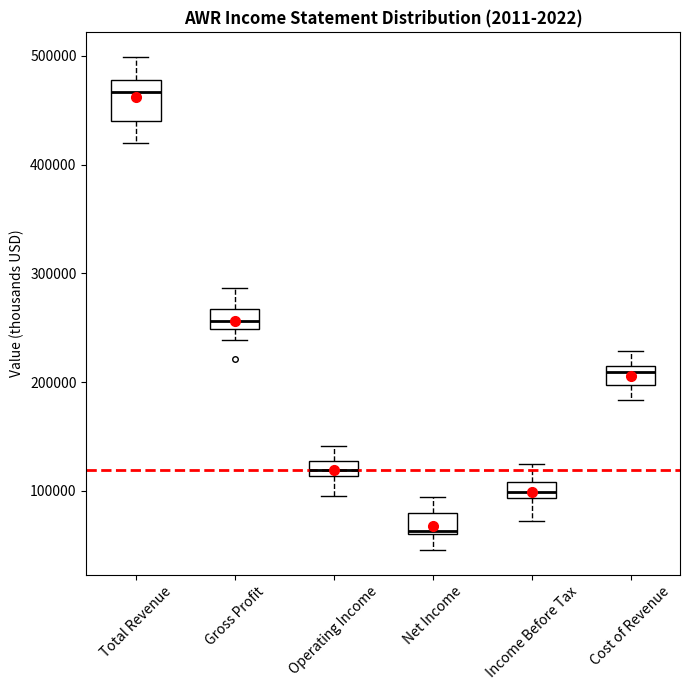

Which box is the tallest, from its lower edge to its upper edge?

Total Revenue